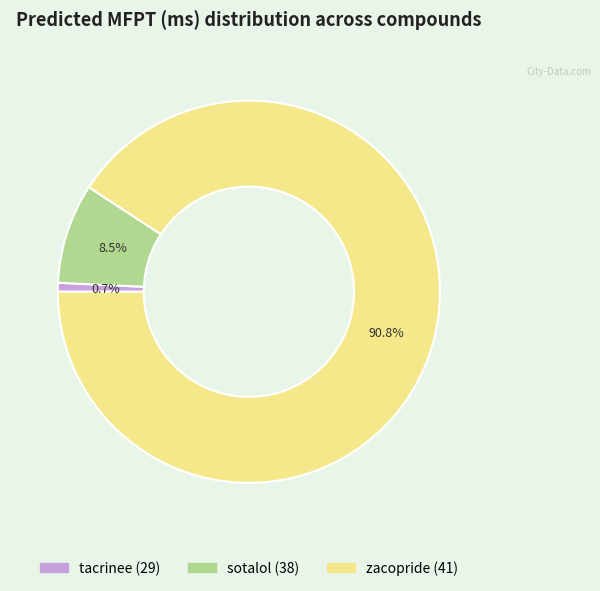

What portion of the pie excludes zacopride (41)?

9.2%